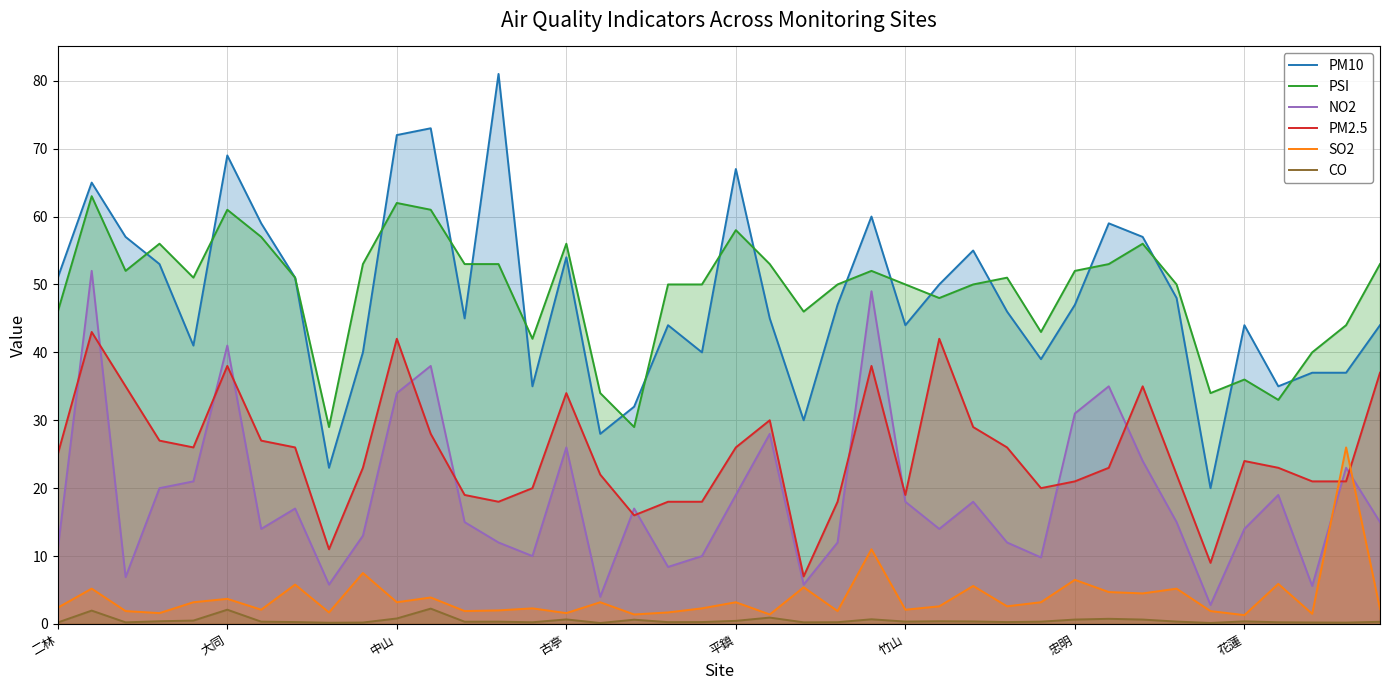

What is the greatest value displayed?

81.0